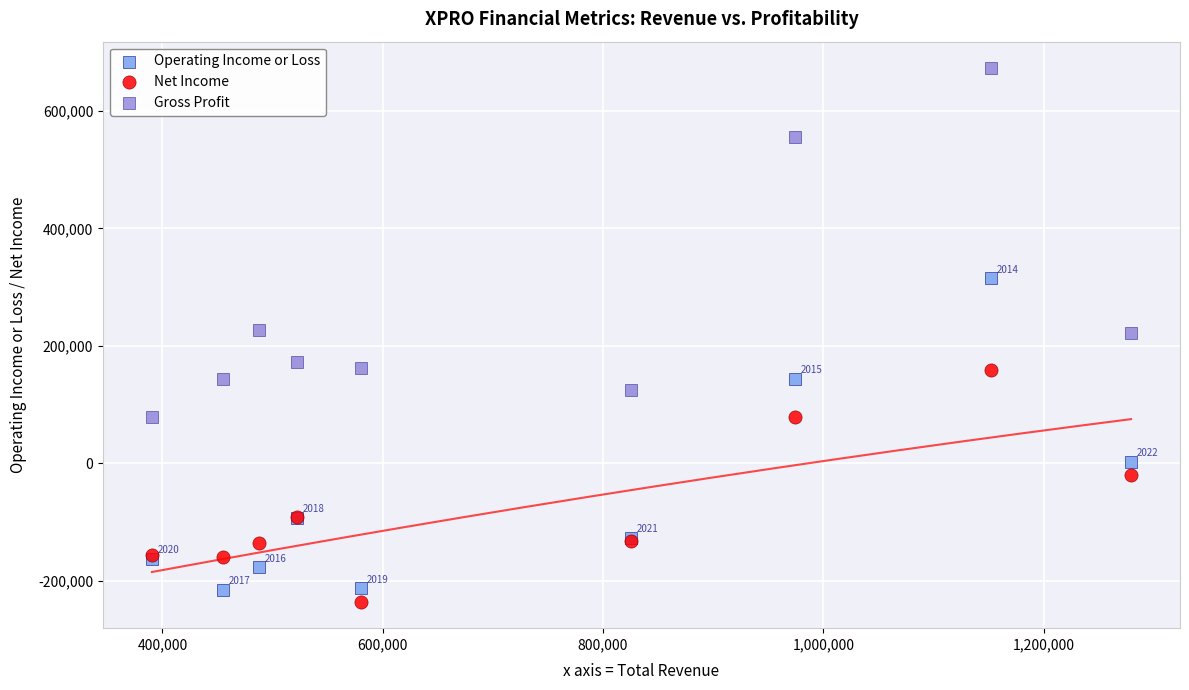

In the Net Income series, what Y value is closest to -38150?

-20100